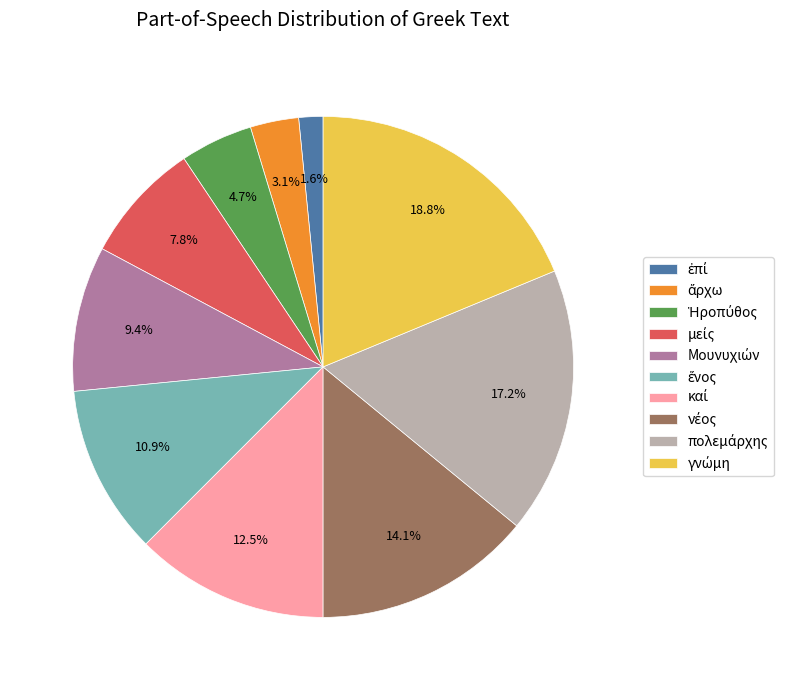

Is there a majority slice in this chart?

No